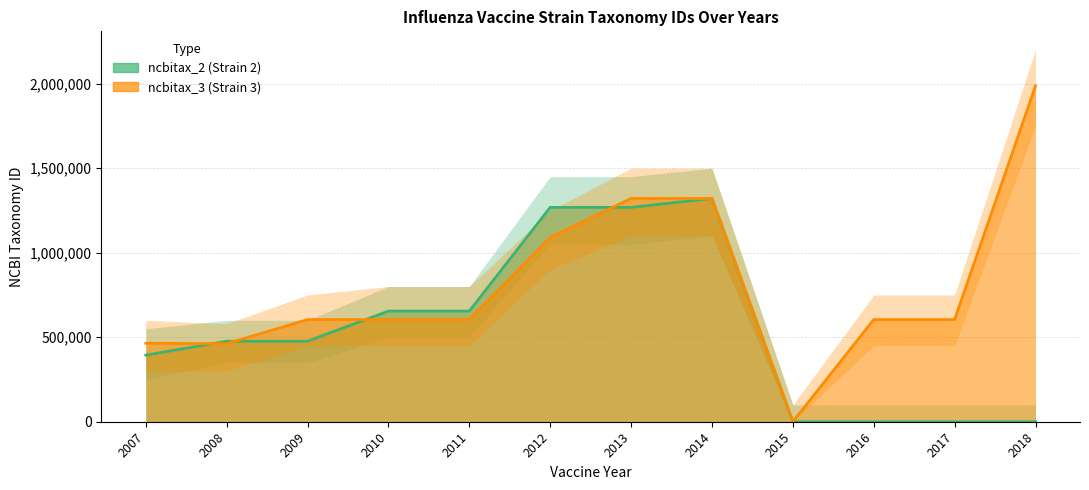

Which has a higher value, 2013 or 2018?

2013